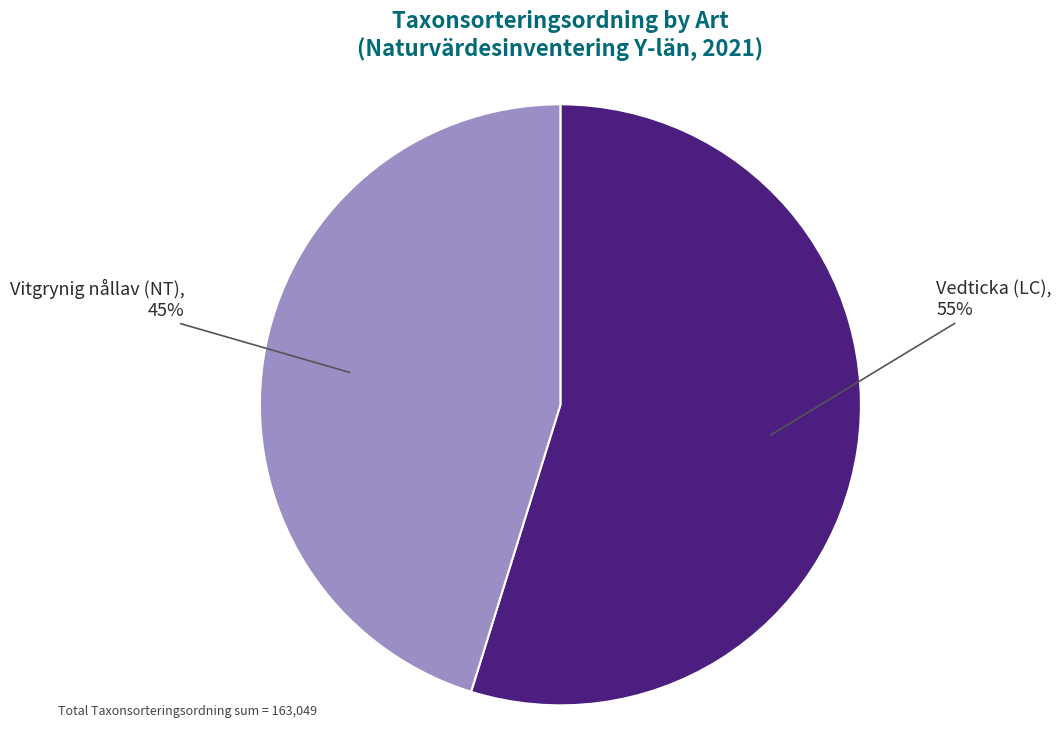

Rank the categories by value from lowest to highest.

Vitgrynig nållav (NT), Vedticka (LC)